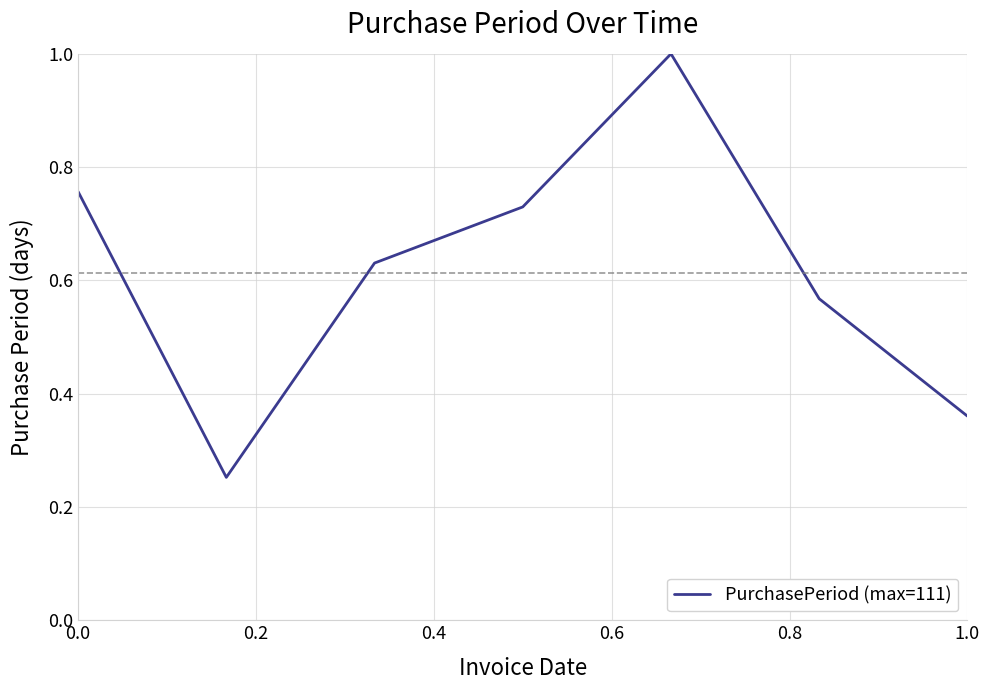

What is the maximum value shown in the chart?

1.0